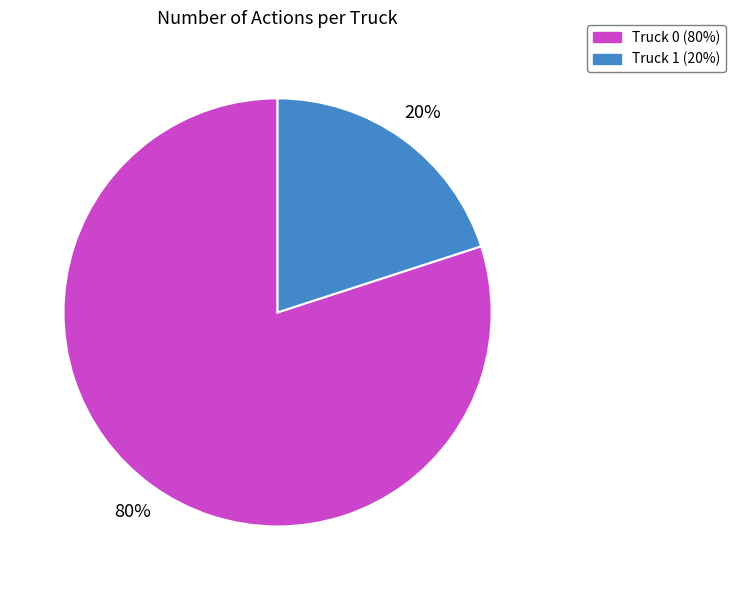

How many slices are in this pie chart?

2